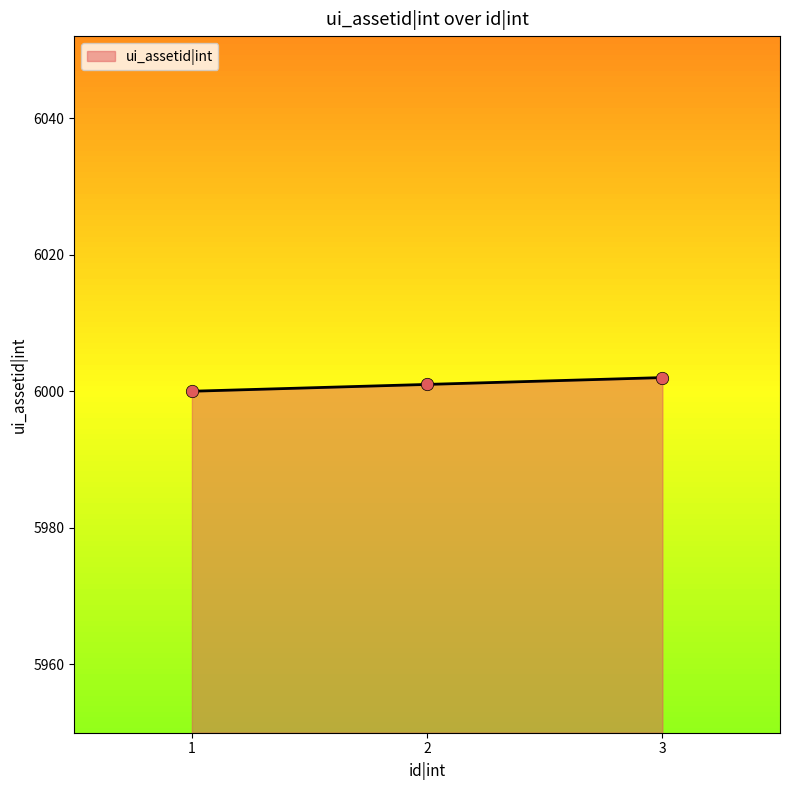

What is the change in value from 1 to 3?

+2